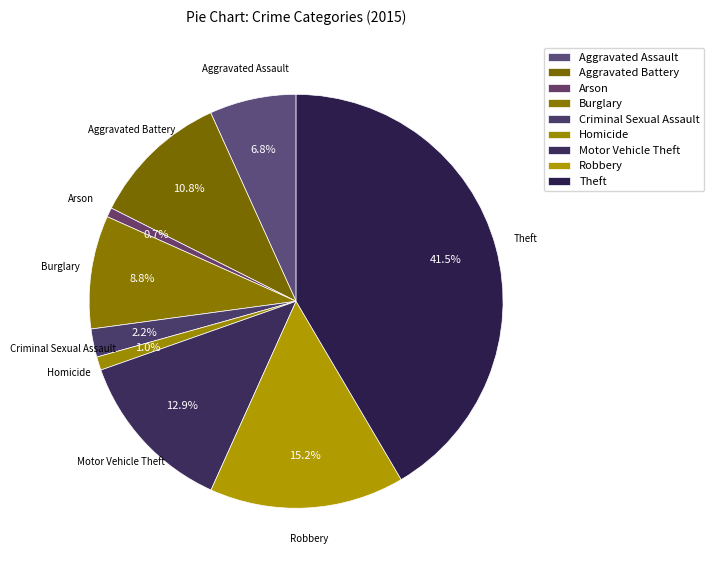

To the nearest percent, what is the combined percentage of Aggravated Assault and Burglary?

16%